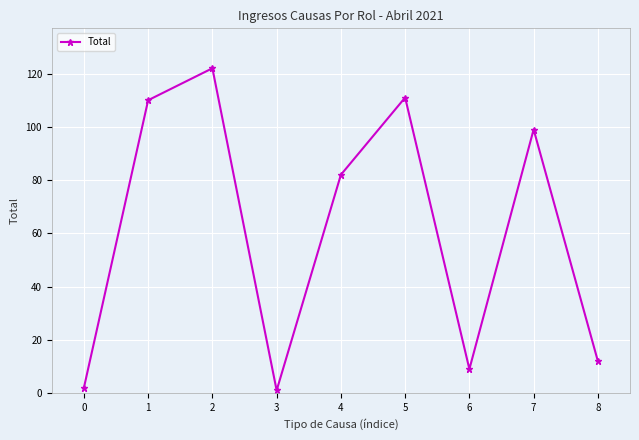

The value at 8 is 18. True or false?

False